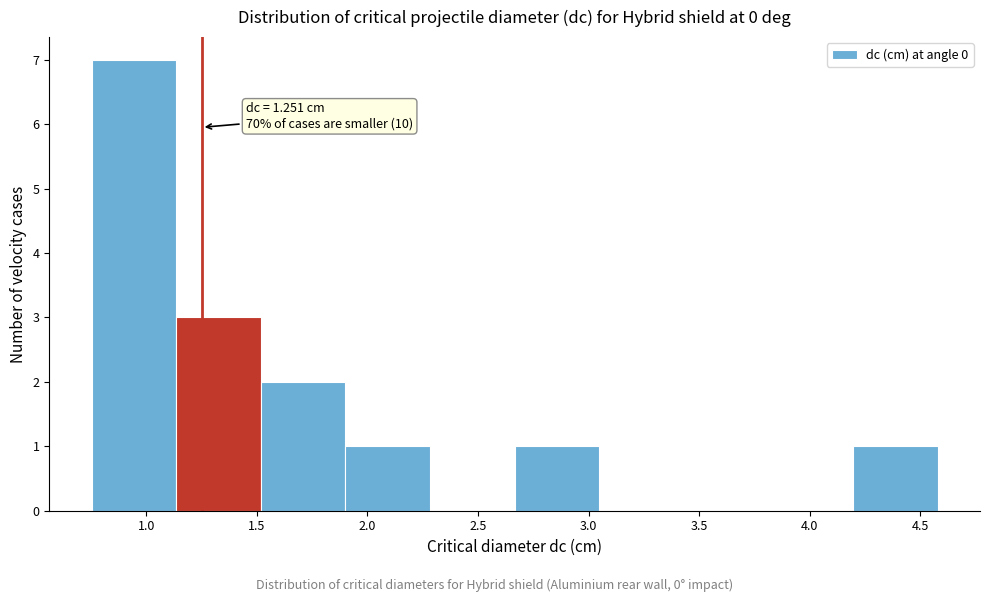

Which range on the x-axis has the tallest bar?

0.75 to 1.15